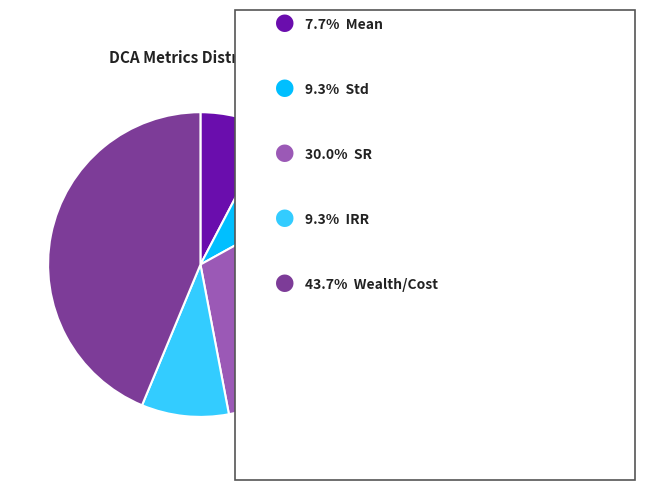

Is there a majority slice in this chart?

No